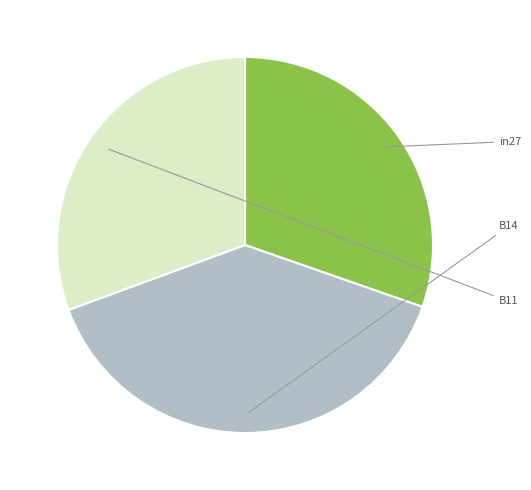

To the nearest percent, what is the difference between the B11 and B14 slice percentages?

8%